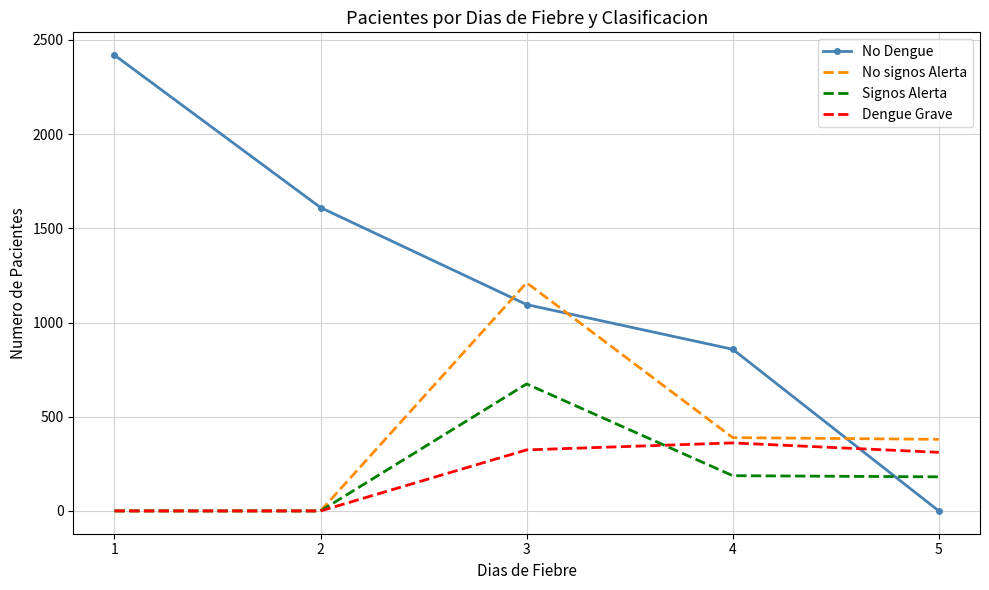

True or false: Dengue Grave and No Dengue intersect in this chart.

True